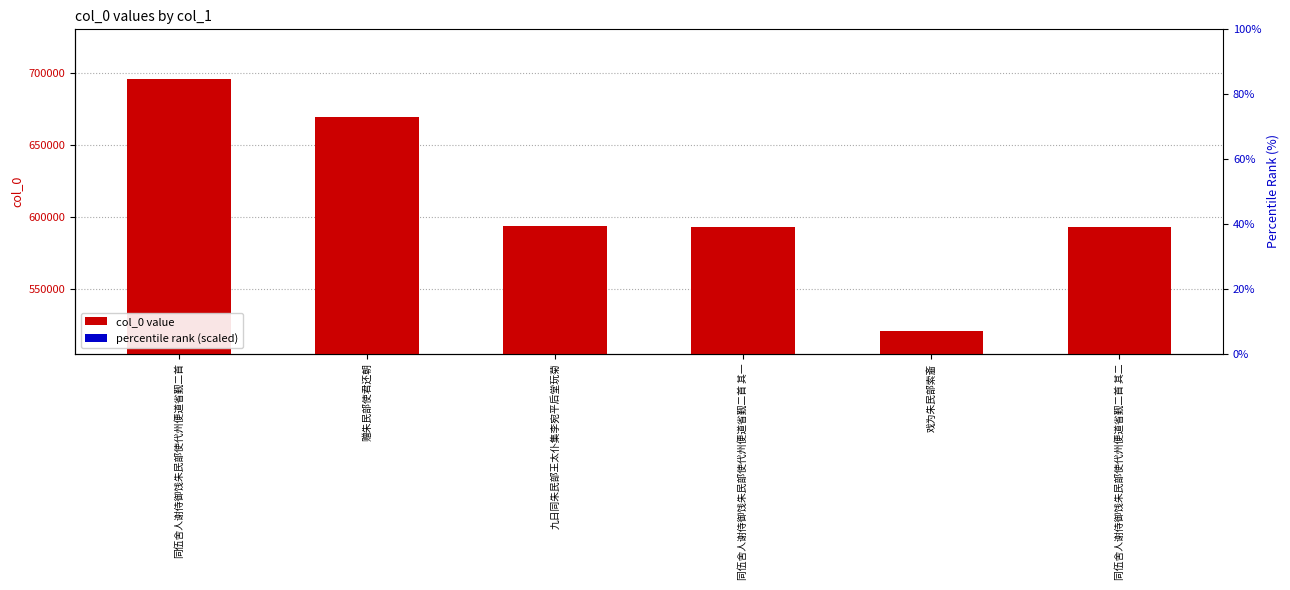

Which series changed the most between 九日同朱民部王太仆集李宛平后堂玩菊 and 戏为朱民部索齑?

col_0 value